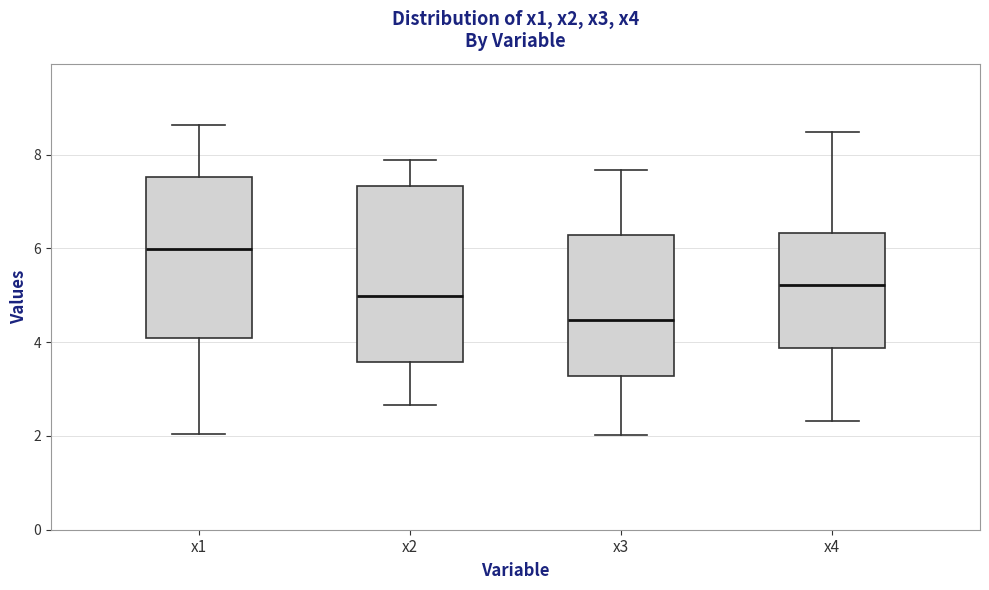

Reading left to right, transcribe this box plot: for each box, give where its median line is, the range the box spans, and where its two whiskers end, as read against the y-axis. The values are not printed on the chart, so give them approximately, as read against the axis.

x1: median 6.0, box 4.0 to 7.6, whiskers 2.0 to 8.6
x2: median 5.0, box 3.6 to 7.4, whiskers 2.6 to 7.8
x3: median 4.4, box 3.2 to 6.2, whiskers 2.0 to 7.6
x4: median 5.2, box 3.8 to 6.4, whiskers 2.4 to 8.4